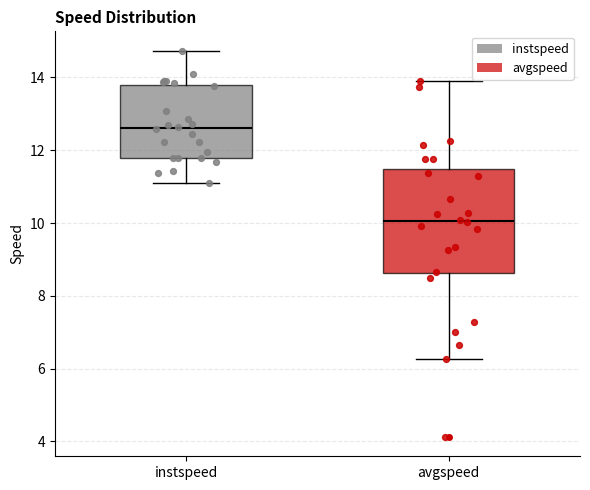

Which box is the tallest, from its lower edge to its upper edge?

avgspeed